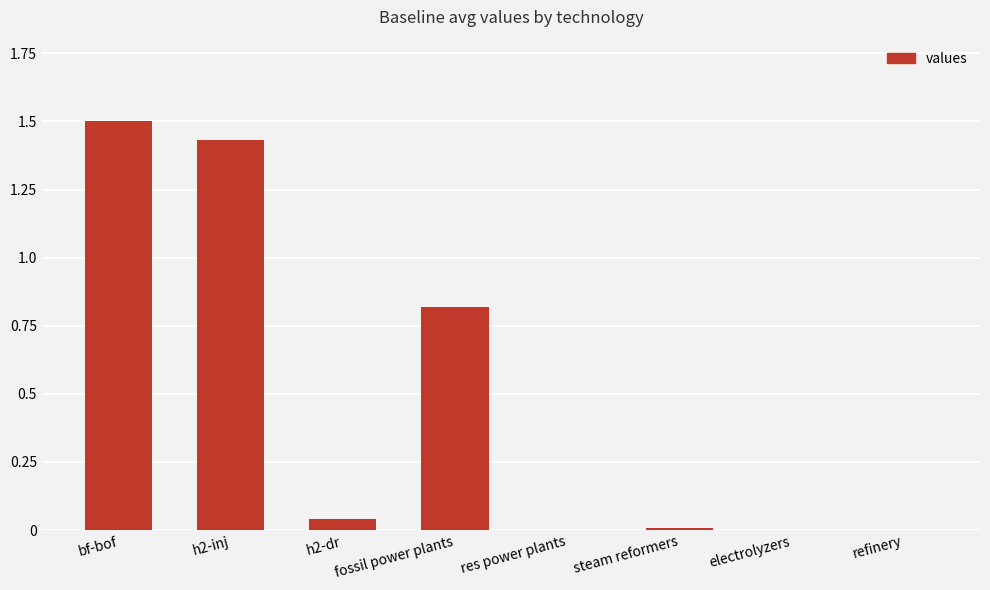

Does the chart contain stacked bars?

No